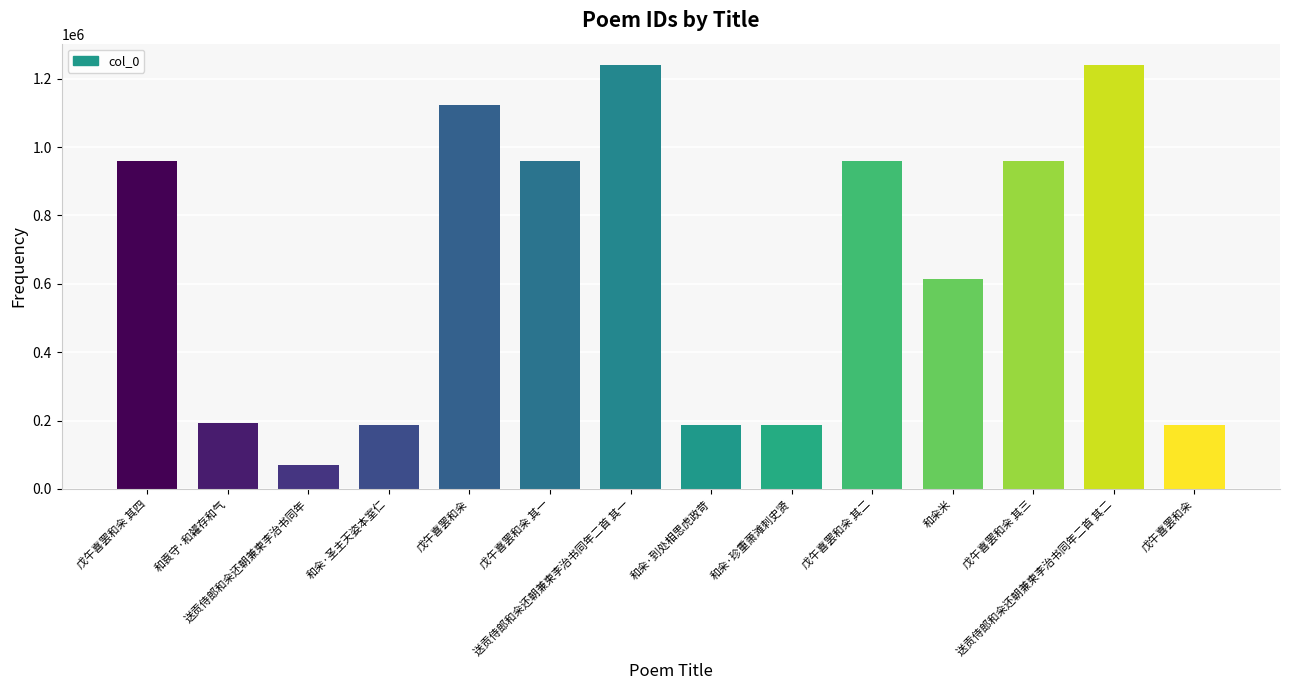

What is the label of the 11th bar from the left?

和籴米